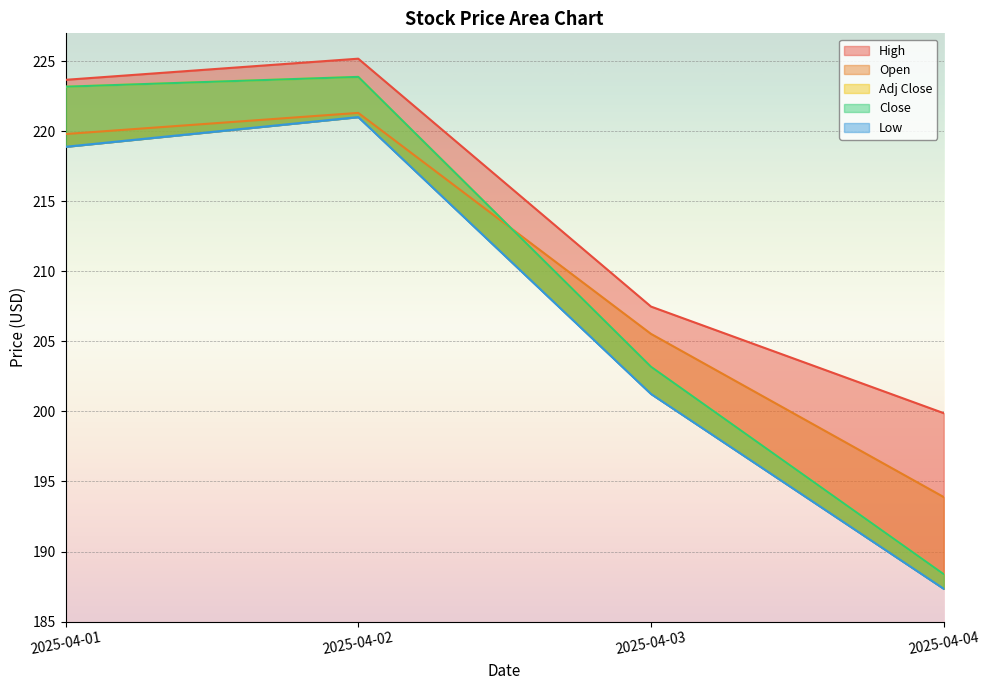

What is the difference between the highest and lowest values at 2025-04-04?

12.5